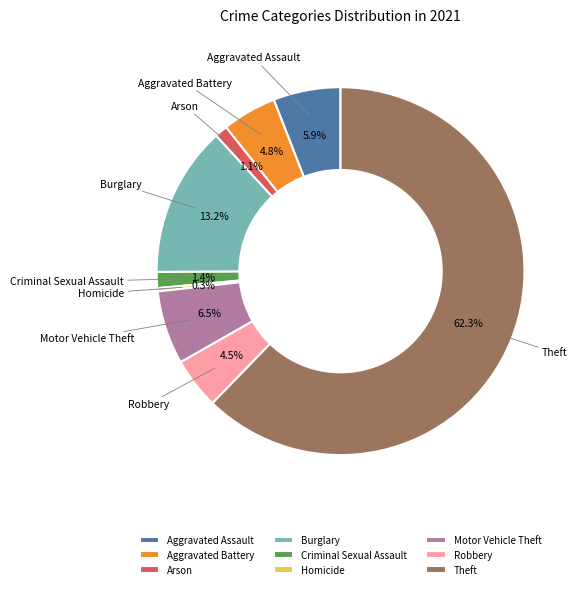

What is the smallest slice in the pie chart?

Homicide